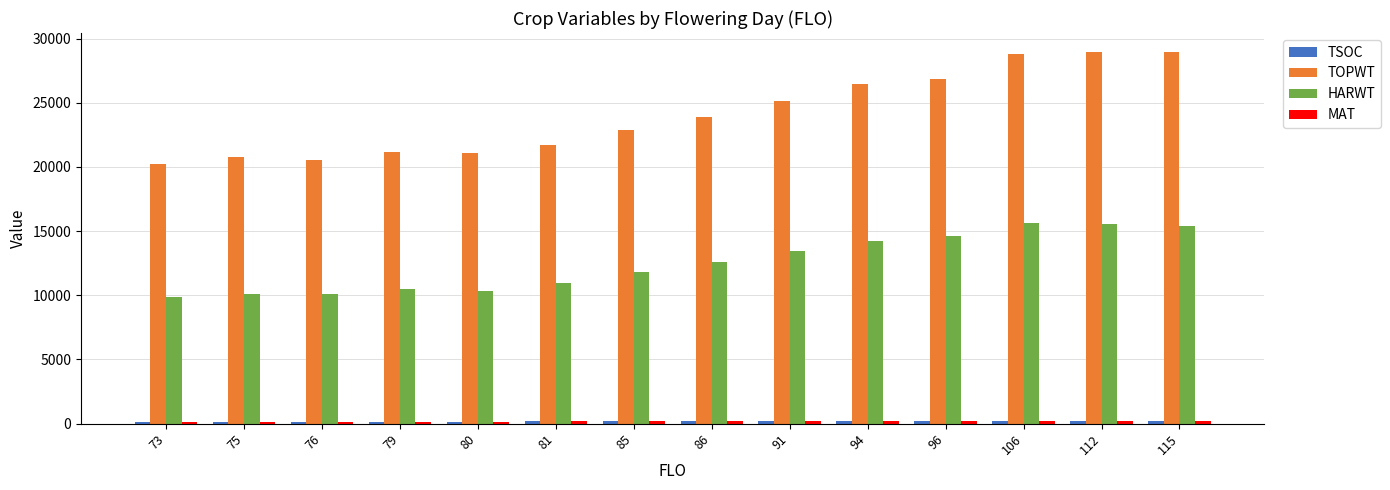

What is the difference between the maximum and minimum values in the TOPWT series?

8792